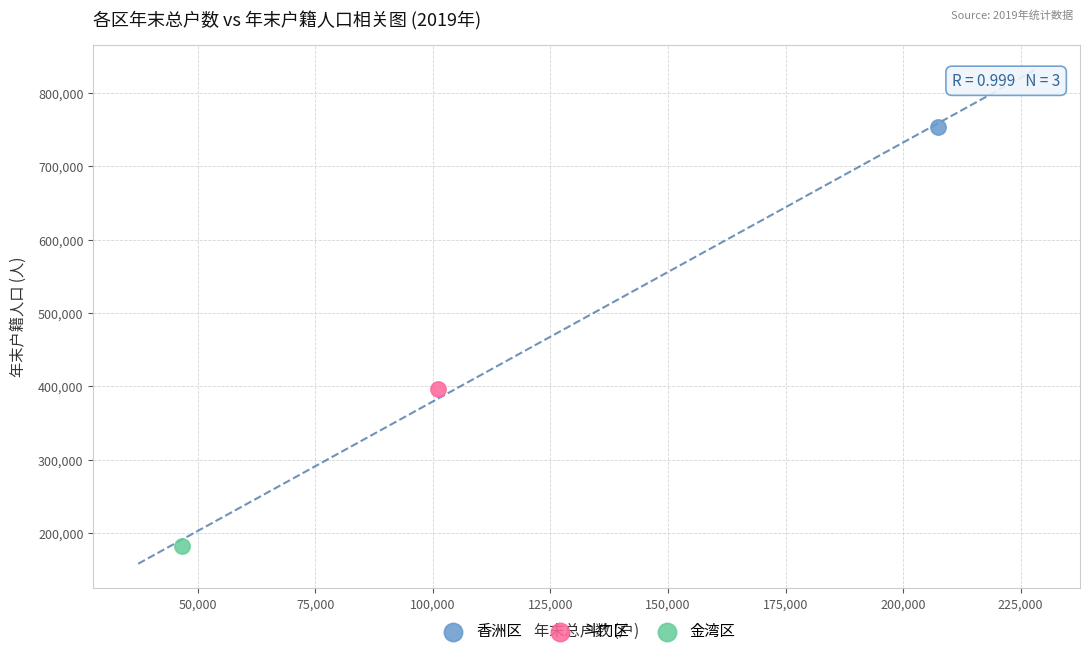

Which series contains the highest Y value?

香洲区